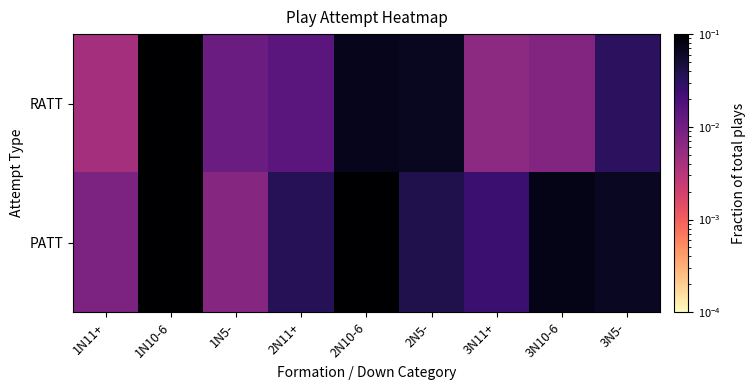

At how many categories does at least one series exceed 0?

9